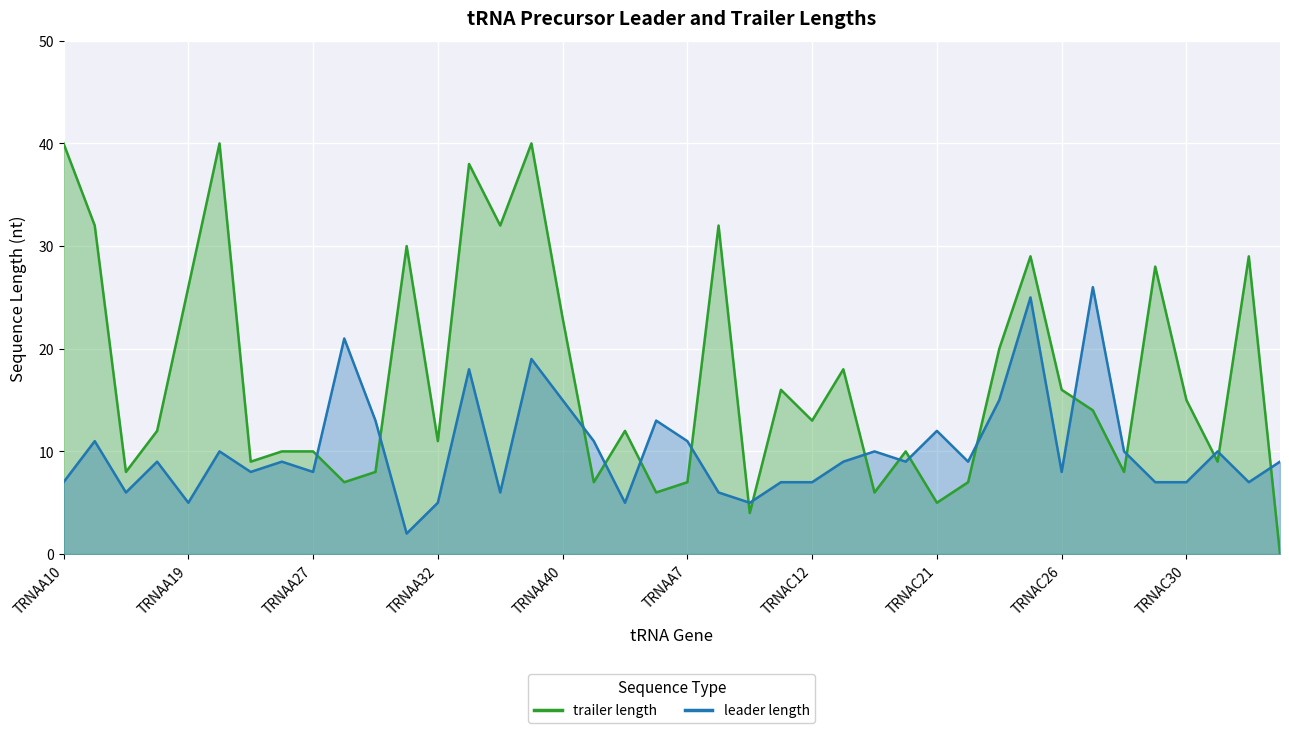

Read the leader length value at TRNAA13, to the nearest 10.

10